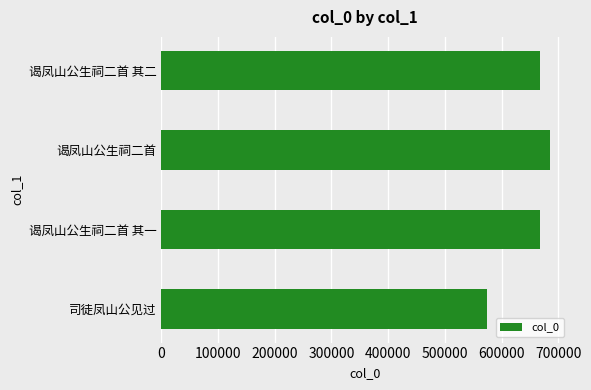

What is the sum of all values?

2594667